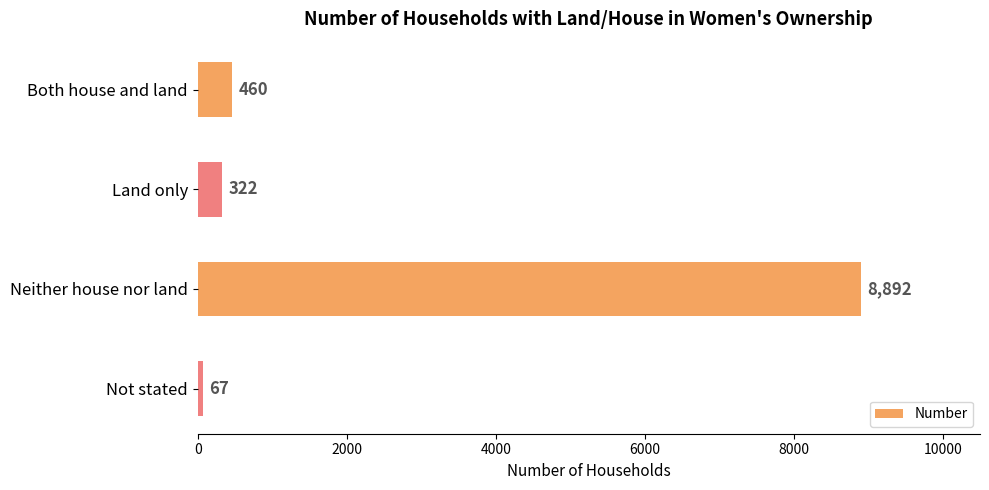

What is the average value?

2435